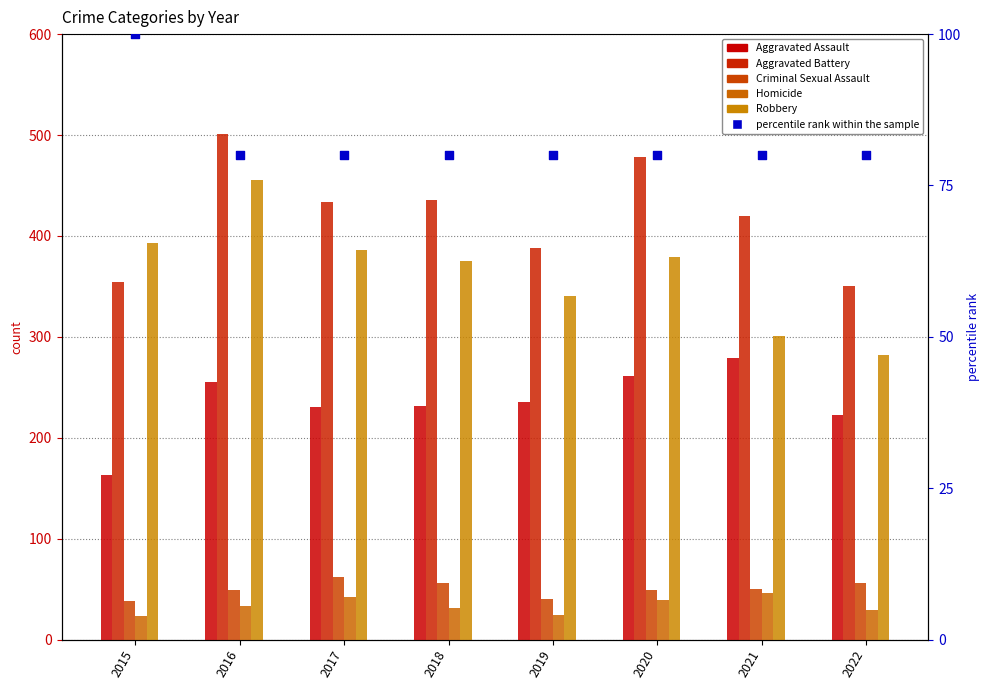

At which category is the sum across all series the highest?

2016